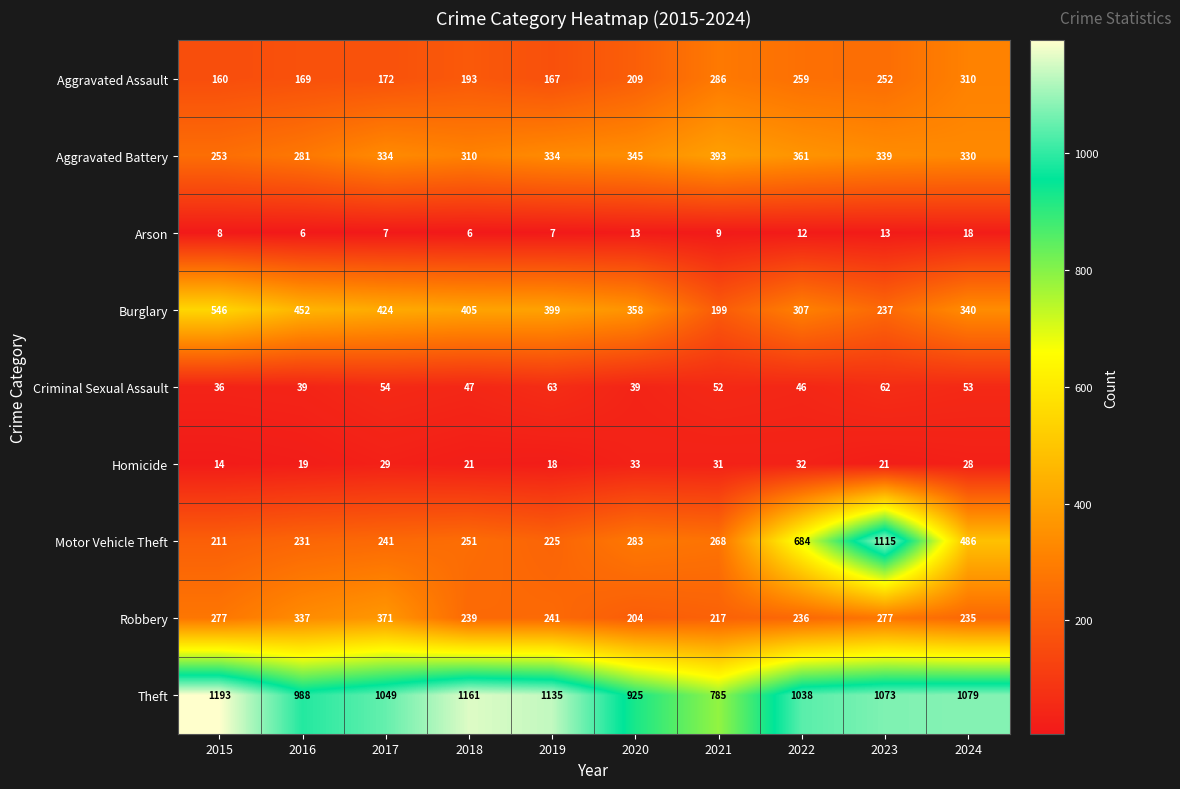

The Homicide series shows 24 at 2019. True or false?

False